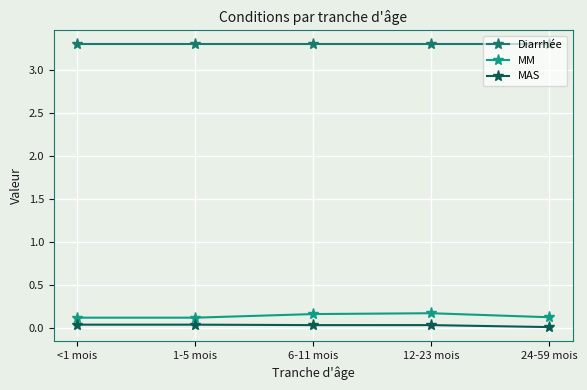

What is the maximum value shown in the chart?

3.3